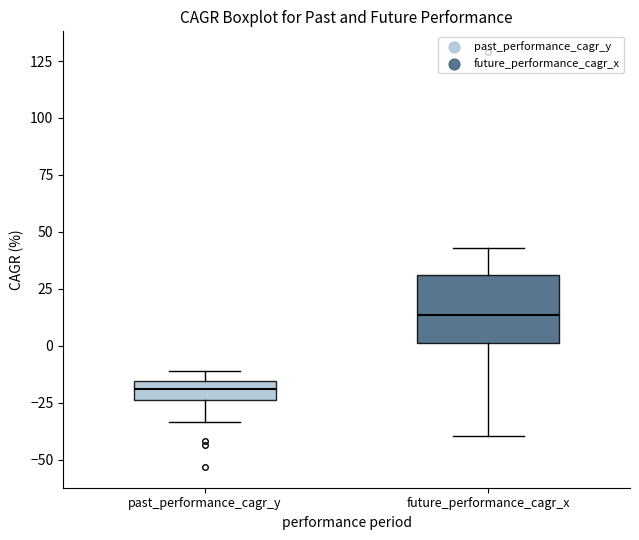

Reading left to right, transcribe this box plot: for each box, give where its median line is, the range the box spans, and where its two whiskers end, as read against the y-axis. The values are not printed on the chart, so give them approximately, as read against the axis.

past_performance_cagr_y: median -20, box -25 to -15, whiskers -35 to -10
future_performance_cagr_x: median 15, box 0 to 30, whiskers -40 to 45